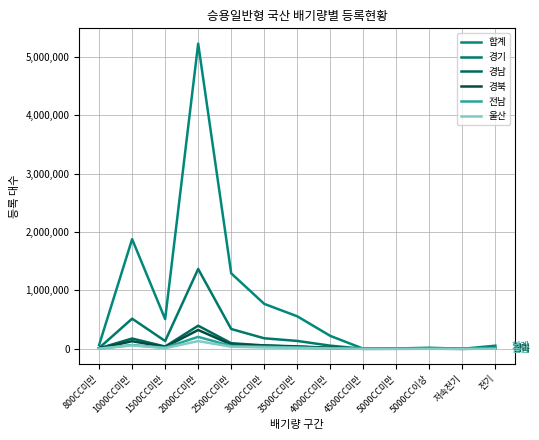

What are all the series names shown in the legend?

합계, 경기, 경남, 경북, 전남, 울산